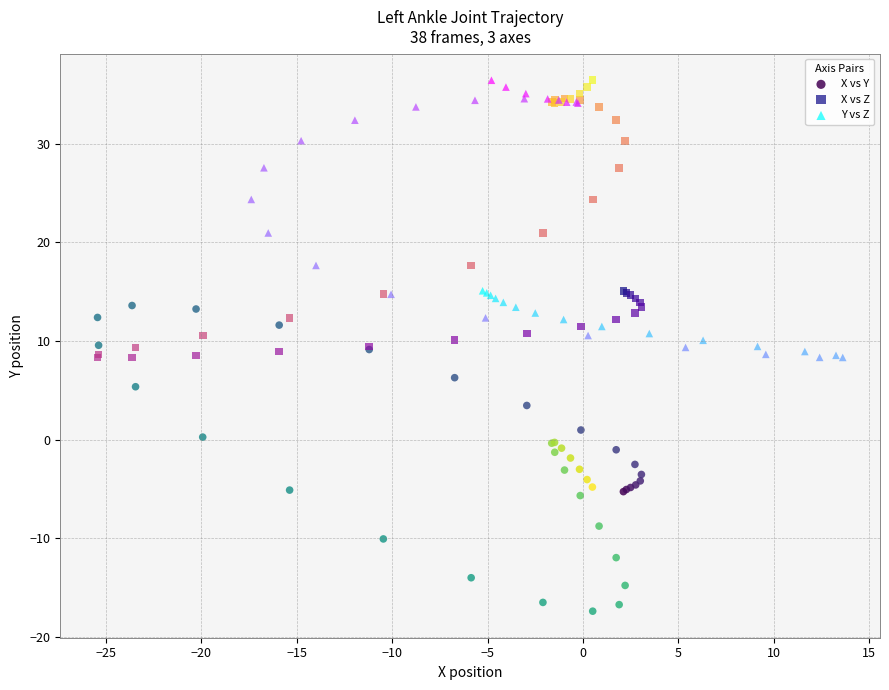

Which series has the widest spread of Y values?

X vs Y